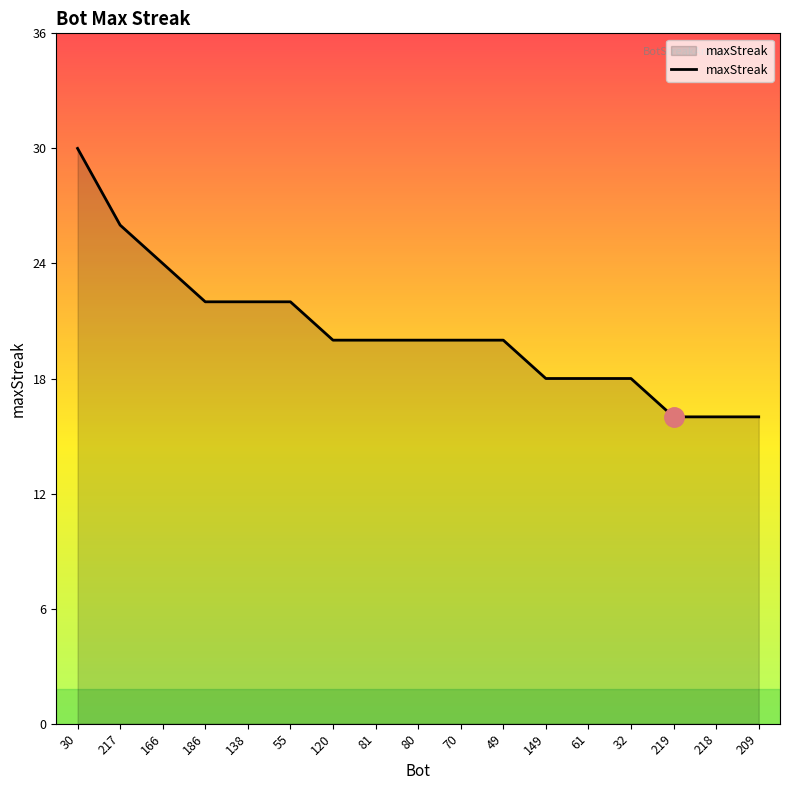

What is the ratio of the value at 138 to the value at 166?

0.9